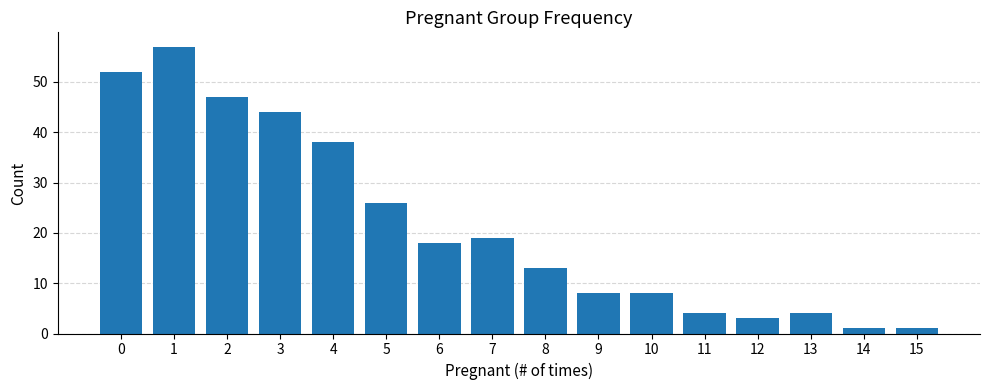

Reading left to right, what are all the values shown in this chart?

0=52	1=57	2=47	3=44	4=38	5=26	6=18	7=19	8=13	9=8	10=8	11=4	12=3	13=4	14=1	15=1